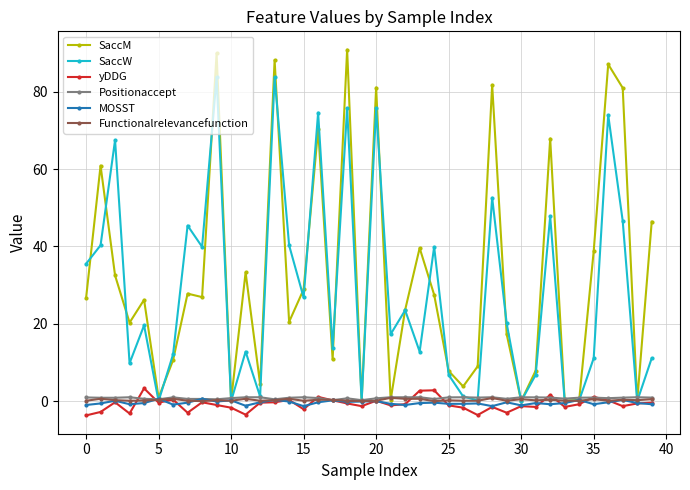

What is the greatest value displayed?

90.9